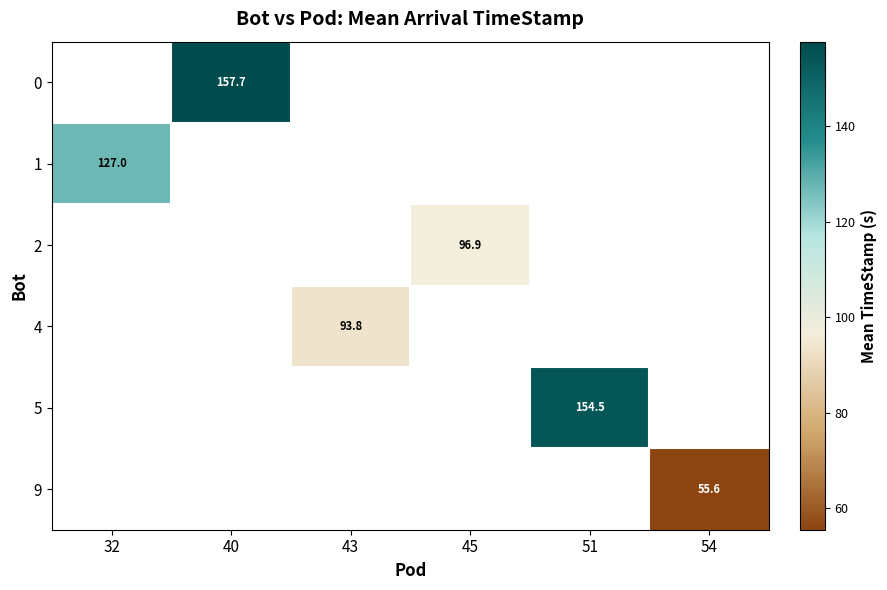

The 5 series shows 225.2 at 51. True or false?

False